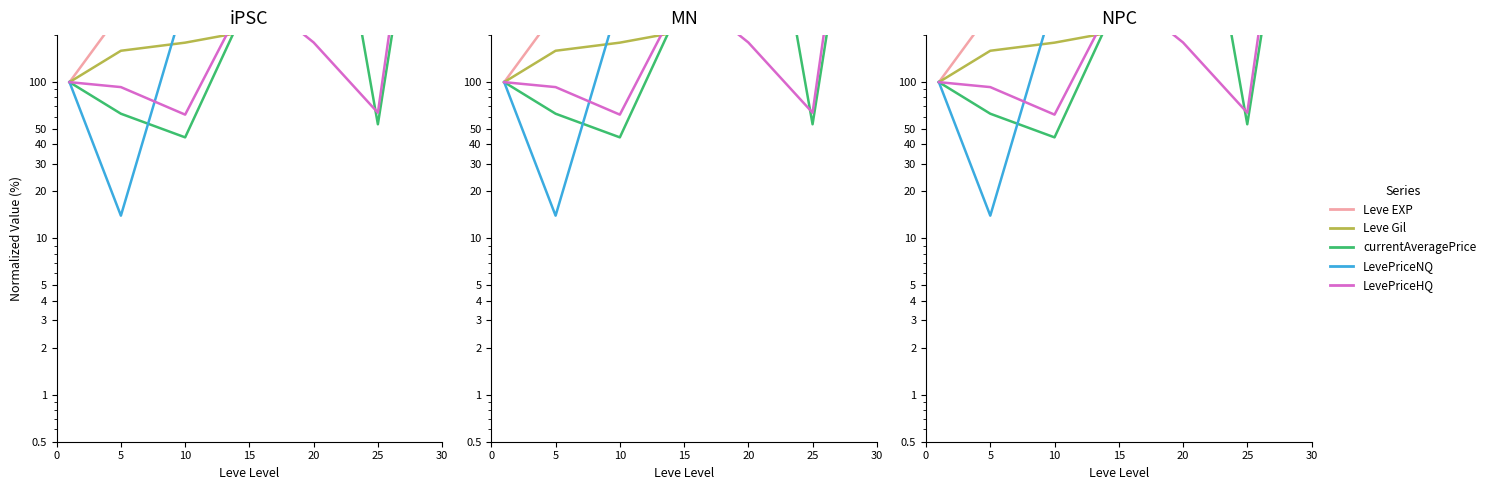

At which category does the chart reach its minimum across all series?

5